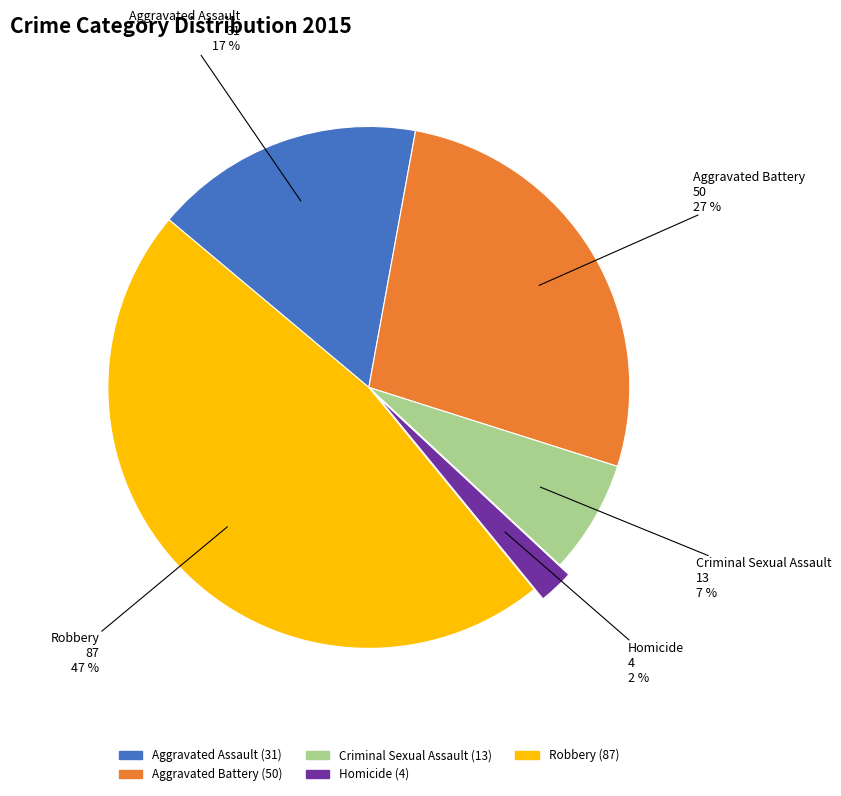

True or false: Aggravated Battery accounts for 27% of the total.

True